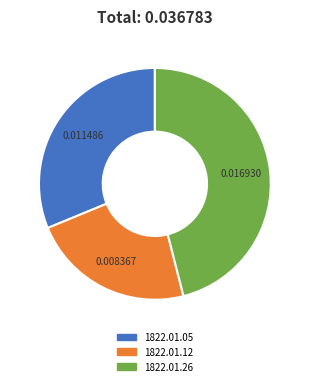

To the nearest percent, what is the average slice percentage?

33%